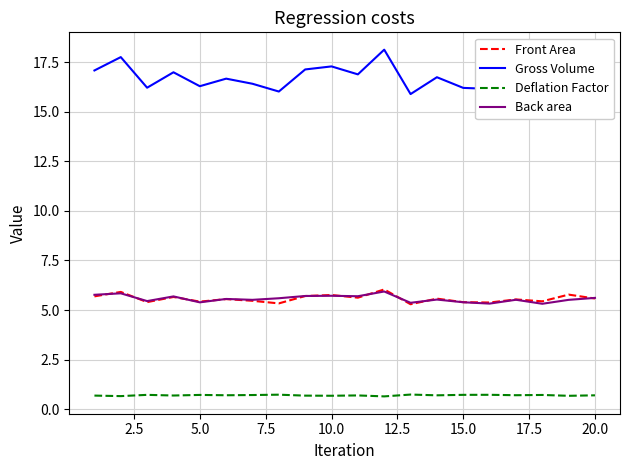

What is the average value of the Front Area series?

5.6